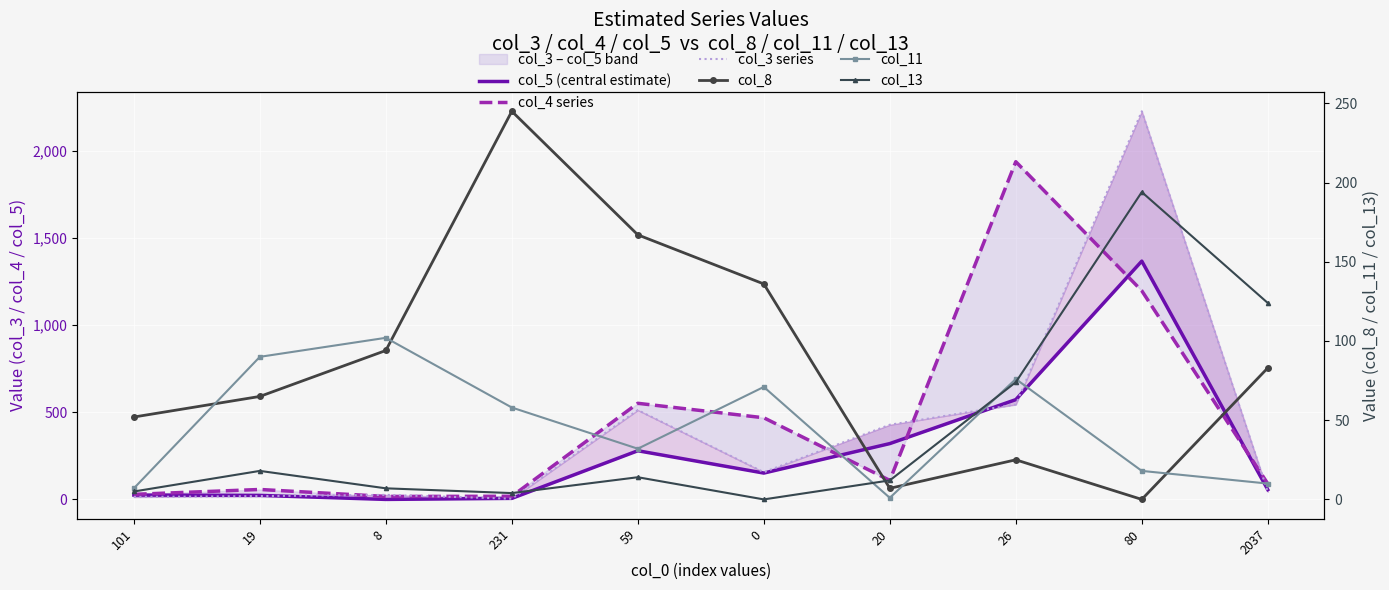

After their last crossing, which series has the higher values: col_4 series or col_13?

col_13